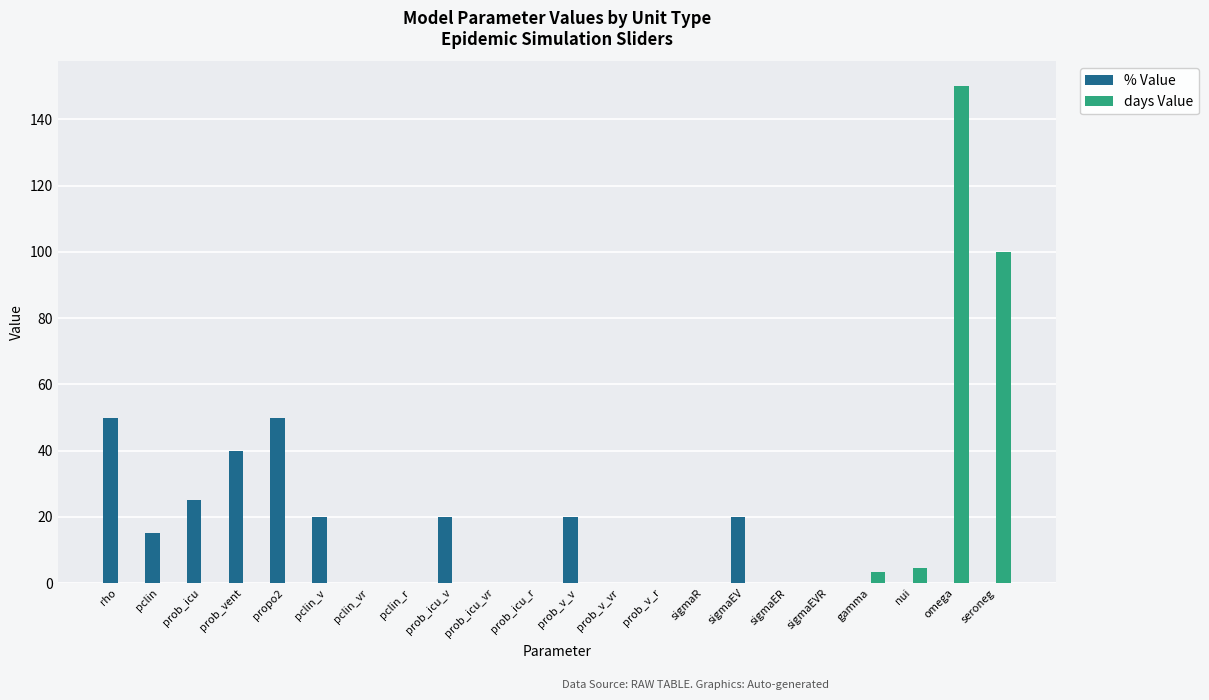

Which series changed the most between propo2 and nui?

% Value